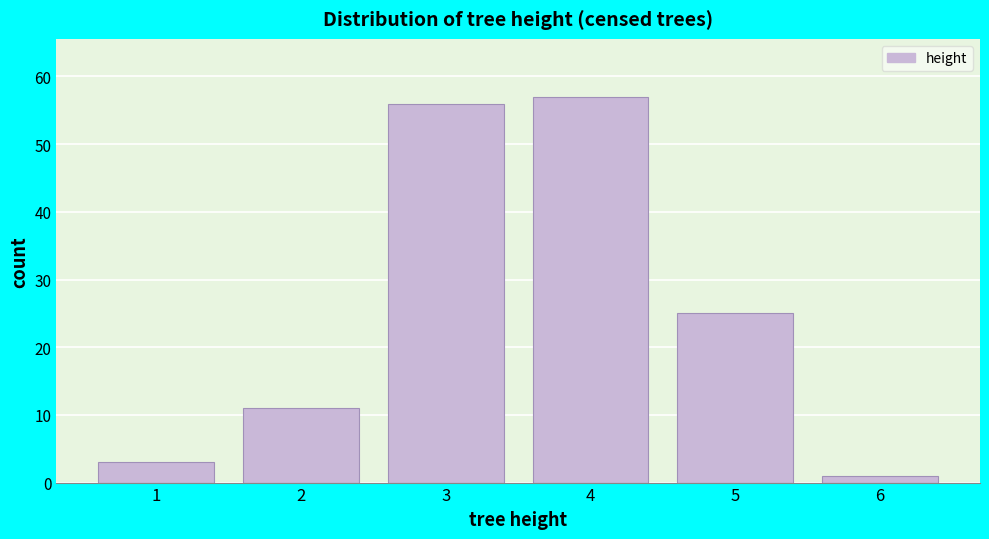

Which range on the x-axis has the tallest bar?

3.5 to 4.5